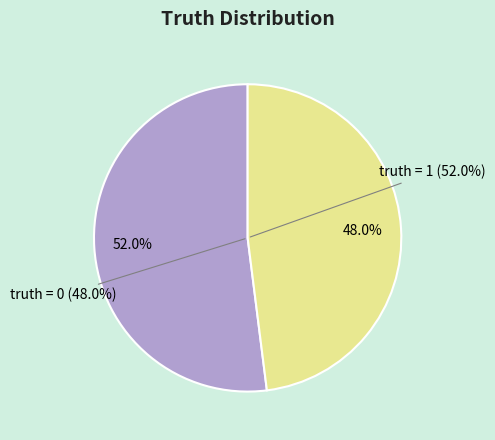

To the nearest percent, what is the combined percentage of truth = 0 and truth = 1?

100%